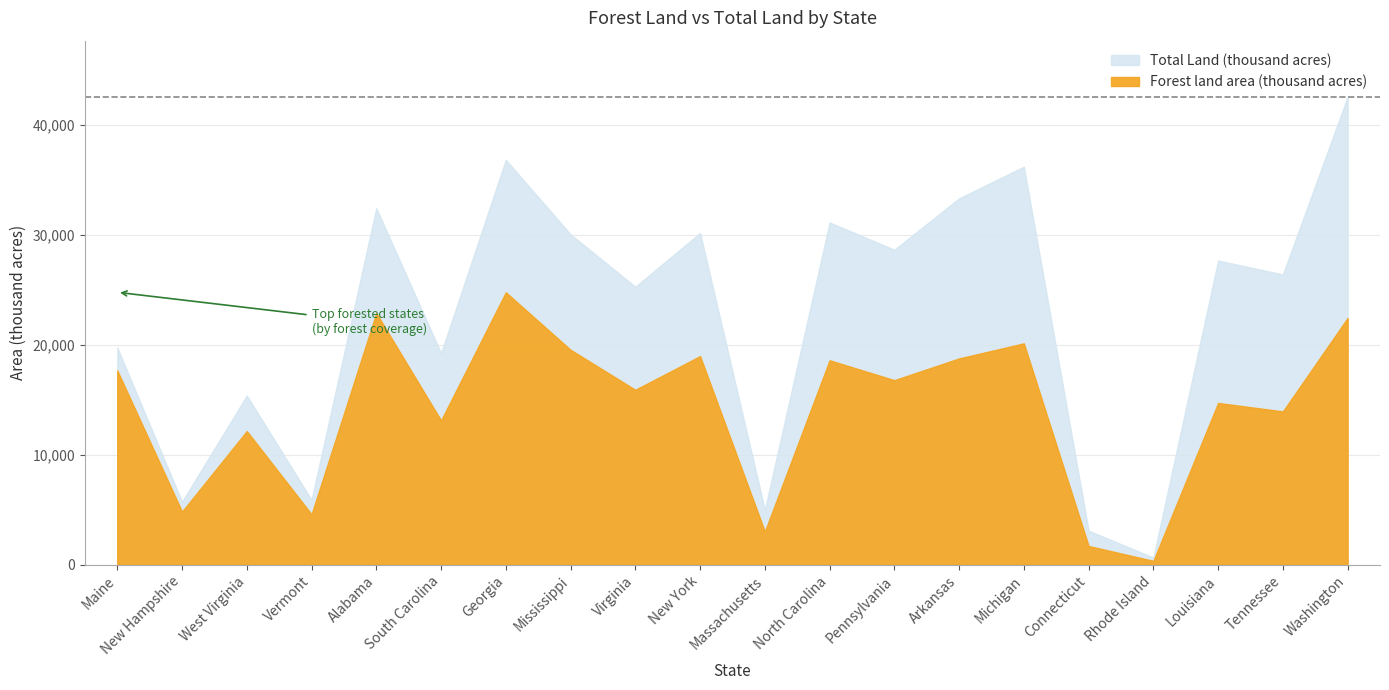

Is it true that Forest land area (thousand acres) equals 26192 at Mississippi?

False